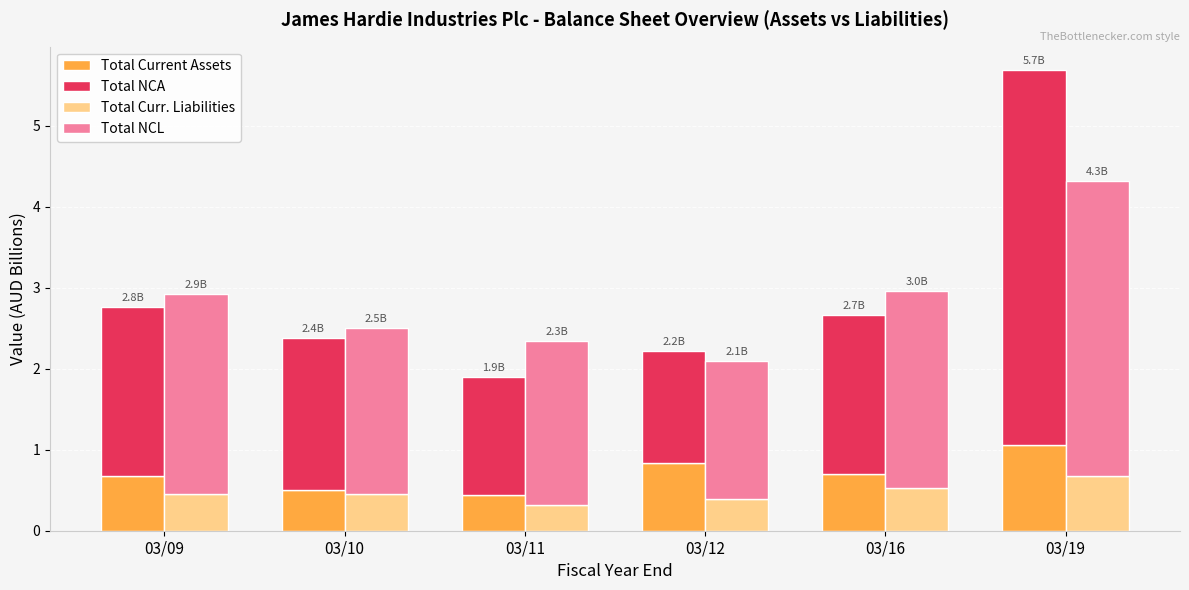

What is the sum of the Total NCL values at 03/11 and 03/10?

4.1